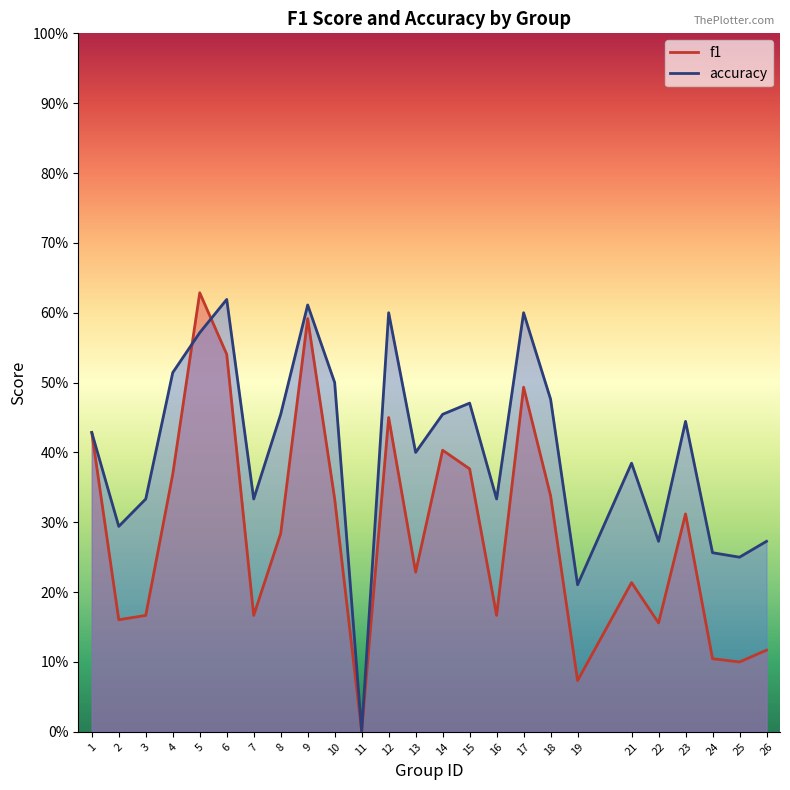

What are all the series names shown in the legend?

f1, accuracy